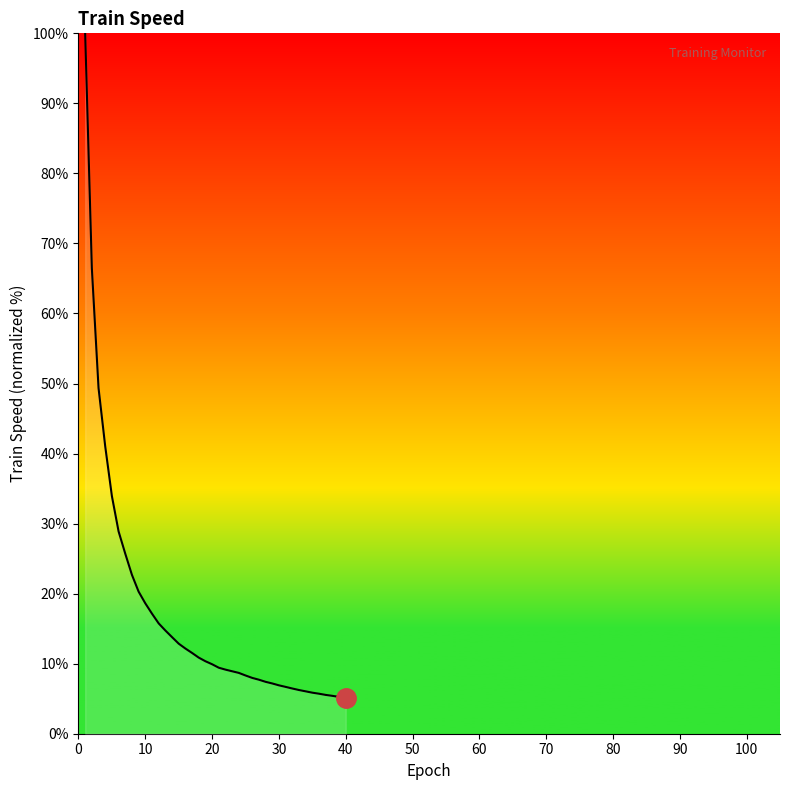

What is the maximum value shown in the chart?

100.0